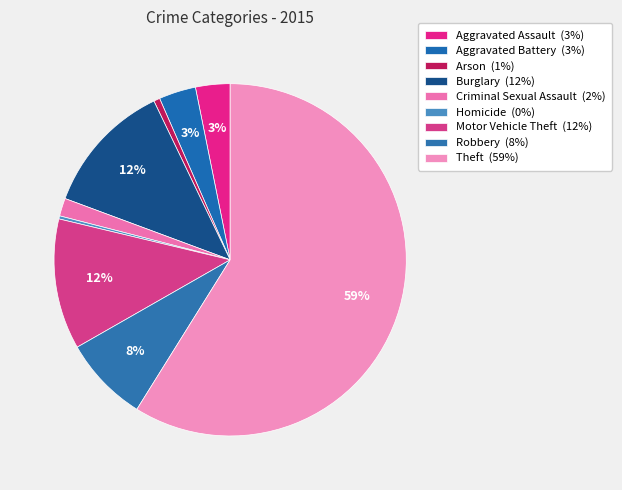

Does Theft represent more than half of the total?

Yes